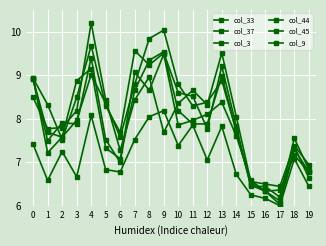

True or false: col_3 has more than 0 points higher than both neighbors.

True